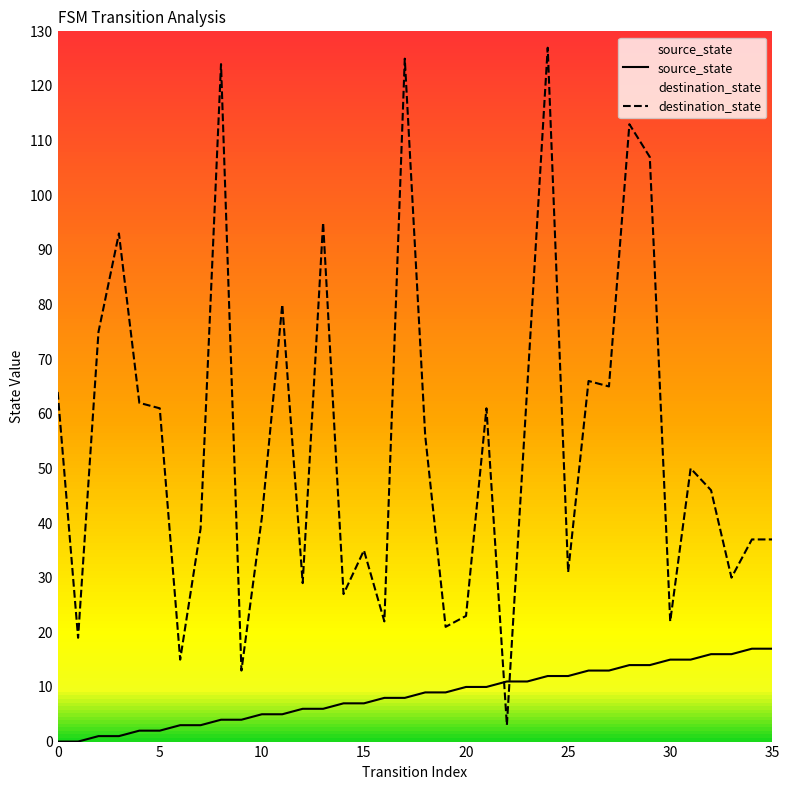

How many times do source_state and destination_state cross each other?

2